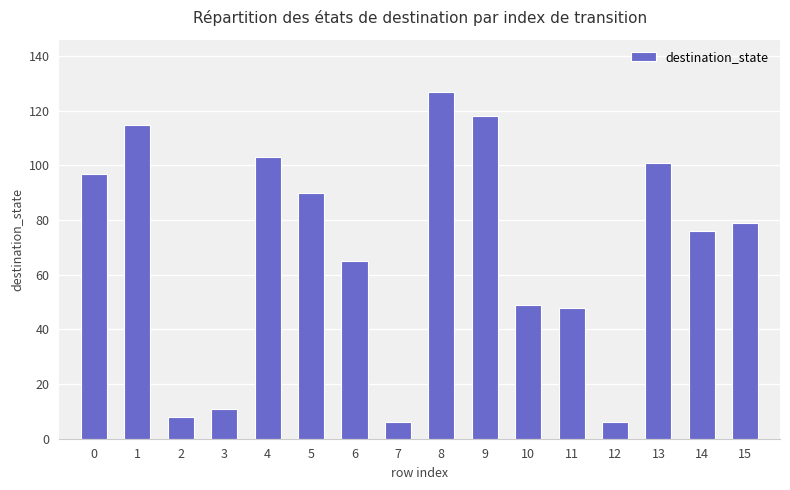

What is the change in value from 7 to 13?

+95